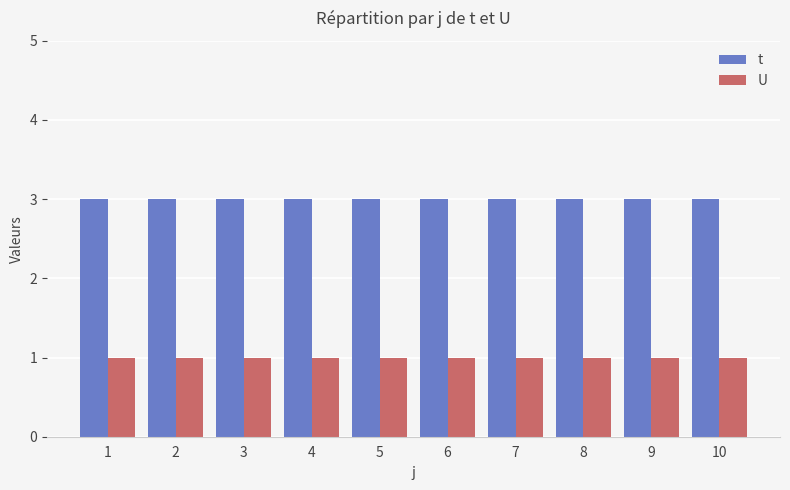

What is the total value across all series at 7?

4